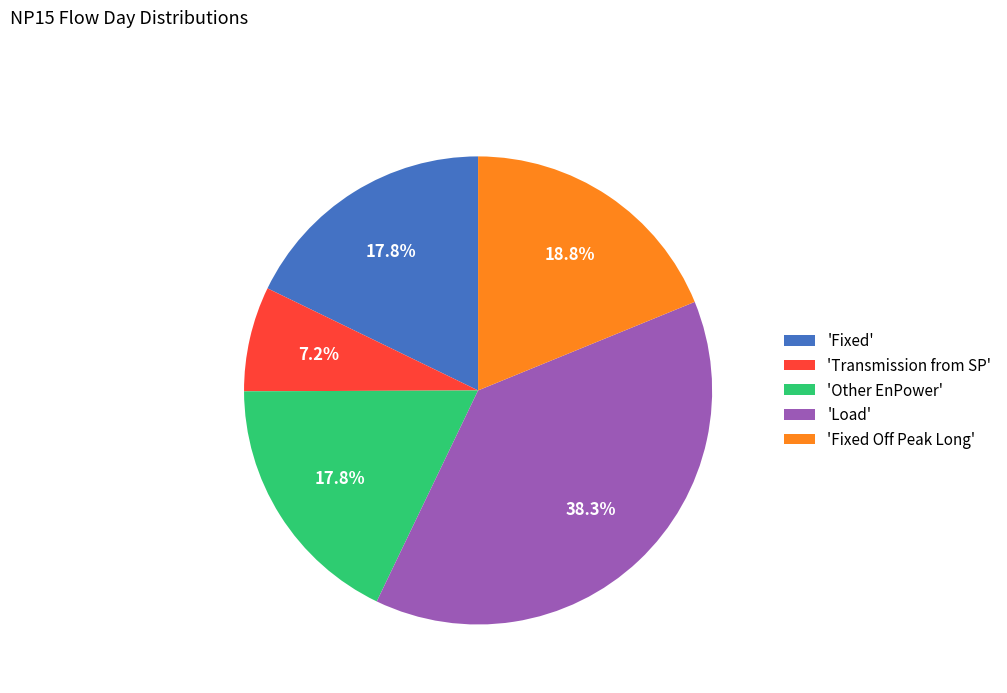

How many slices are in this pie chart?

5